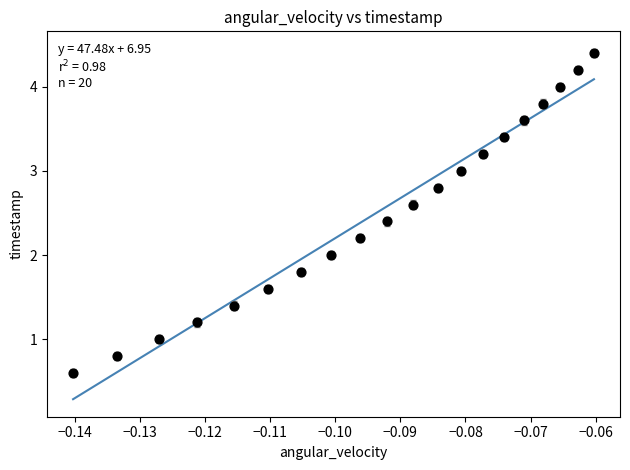

What is the range of Y values (max minus min)?

3.8